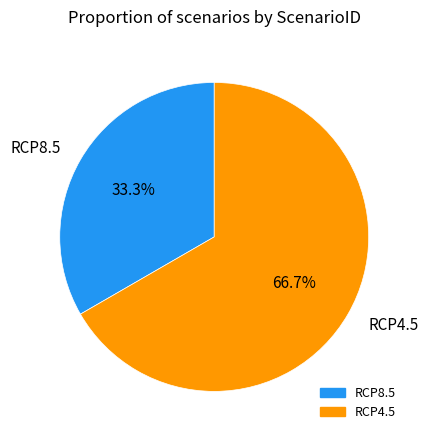

To the nearest percent, what portion does RCP8.5 represent?

33%